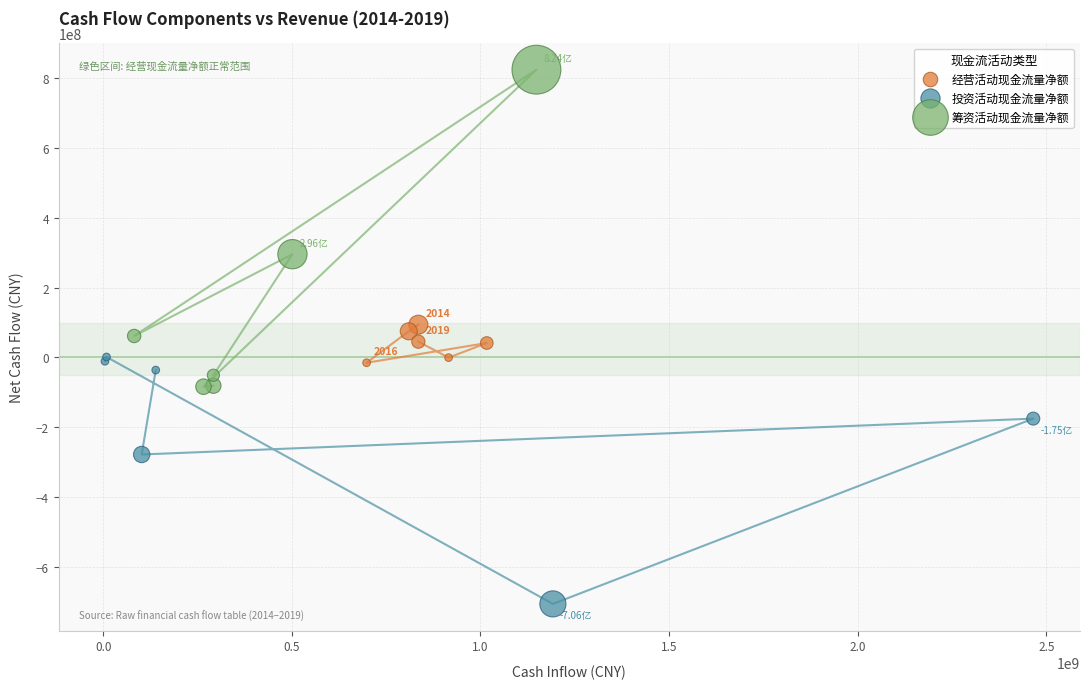

Which series reaches the maximum Y coordinate?

筹资活动现金流量净额